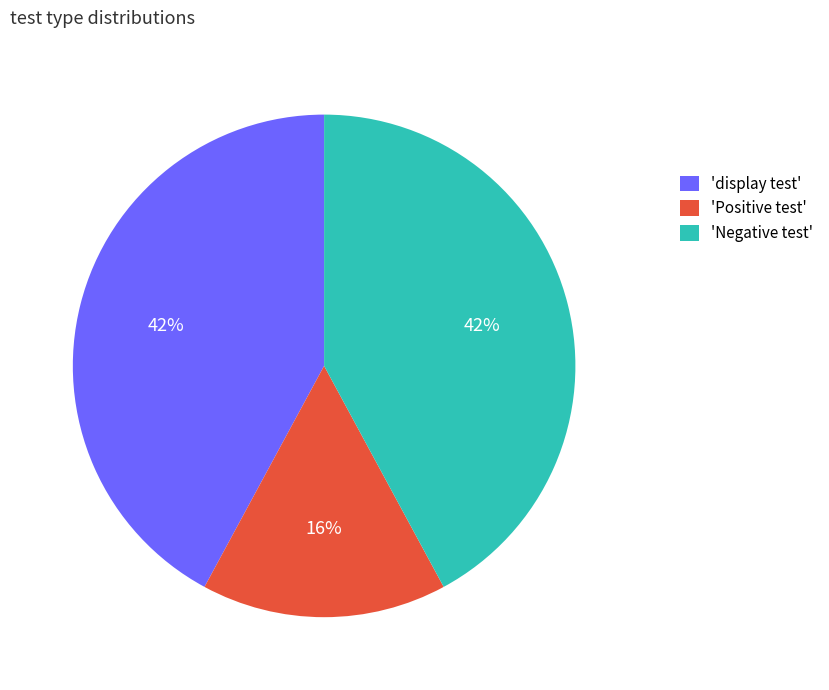

To the nearest percent, what percentage of the pie is 'Positive test'?

16%